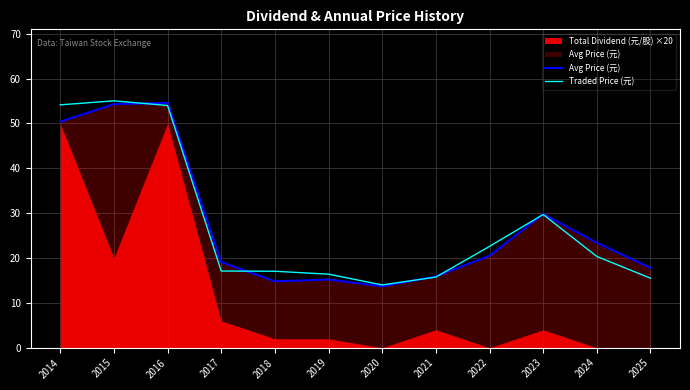

What is the value of the Traded Price (元) point at the 3rd from the left?

54.0